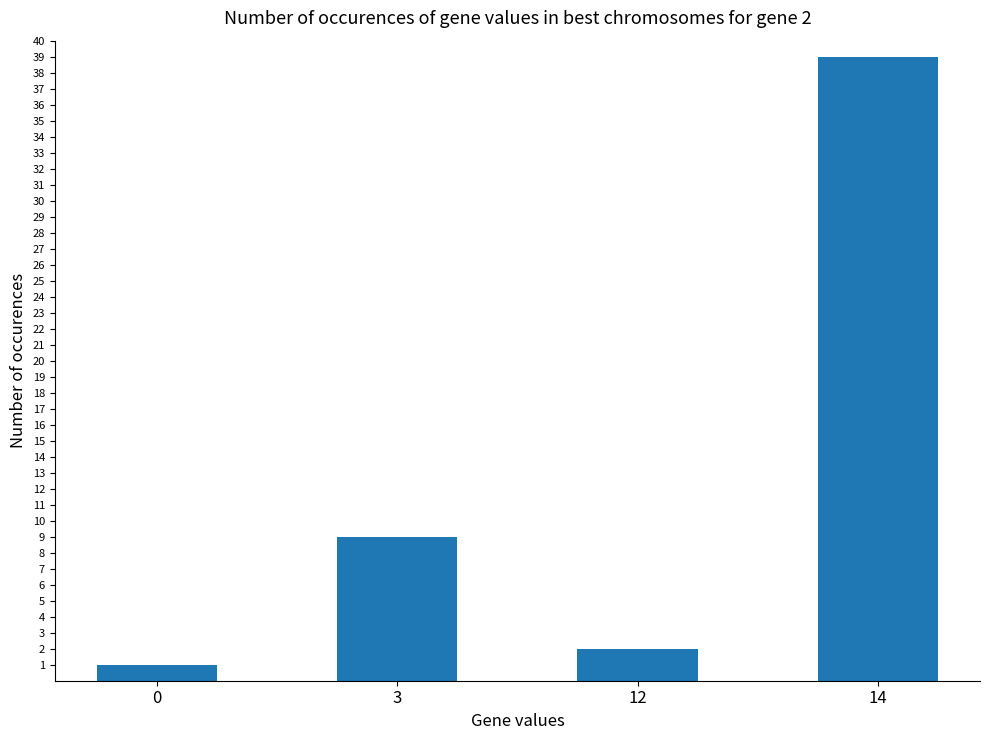

Reading left to right, extract all data points from this chart.

1	9	2	39